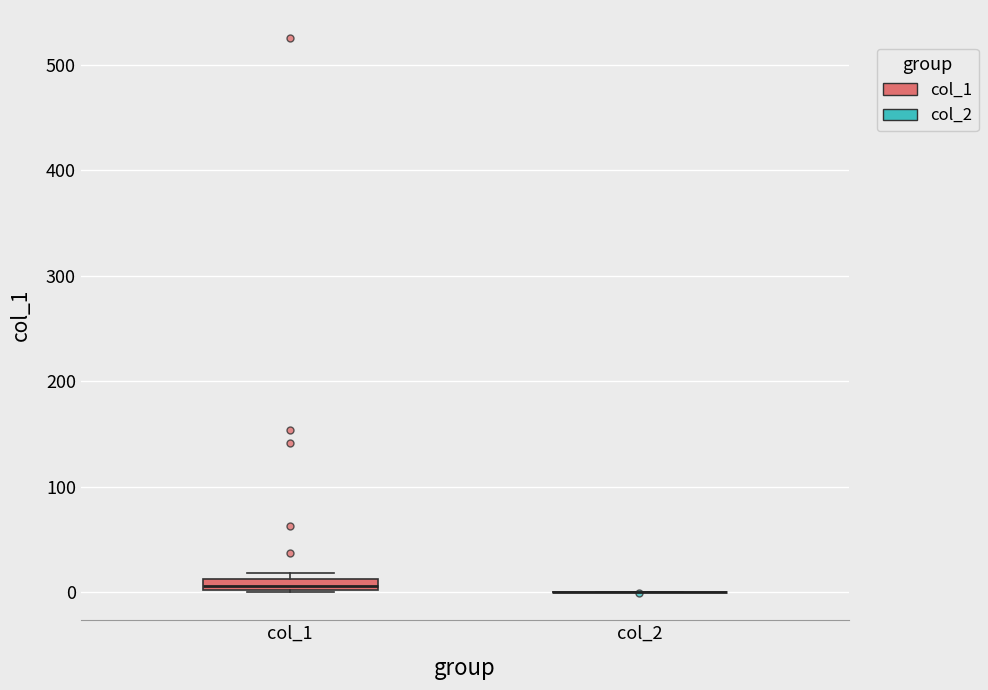

Which box is the tallest, from its lower edge to its upper edge?

col_1